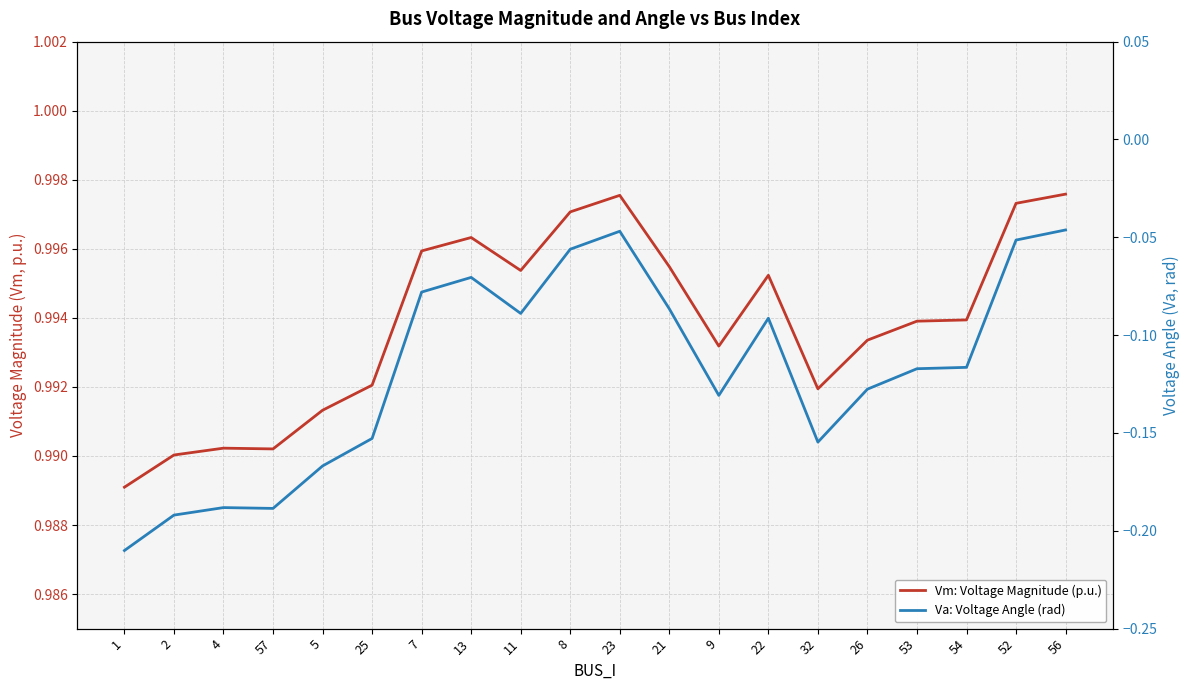

True or false: Va: Voltage Angle (rad) and Vm: Voltage Magnitude (p.u.) cross at least once.

False